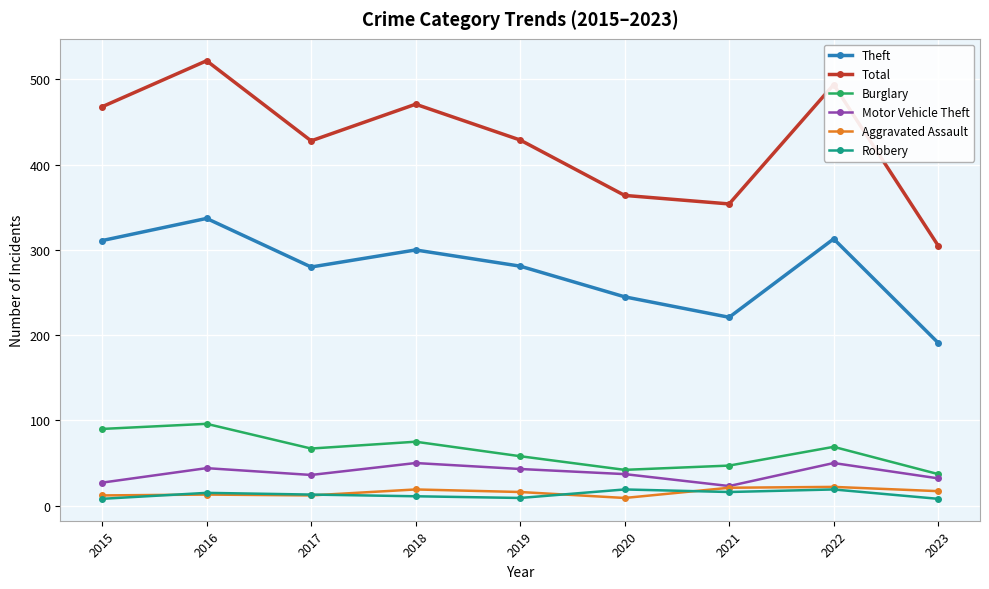

What is the total value across all series at 2023?

590